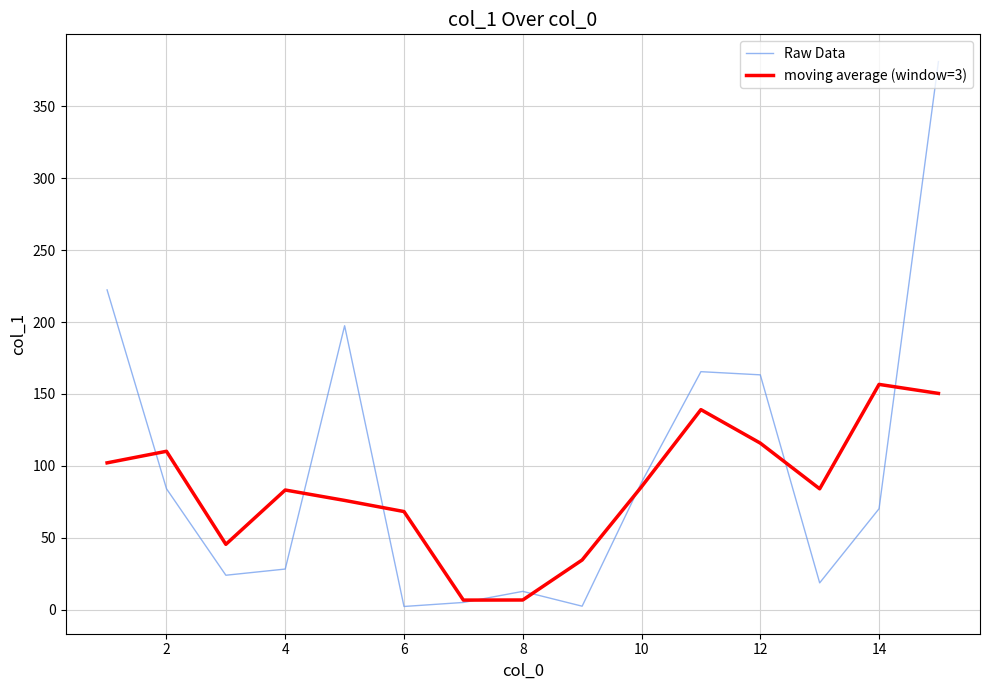

List the series in order of their peak value, highest first.

Raw Data, moving average (window=3)